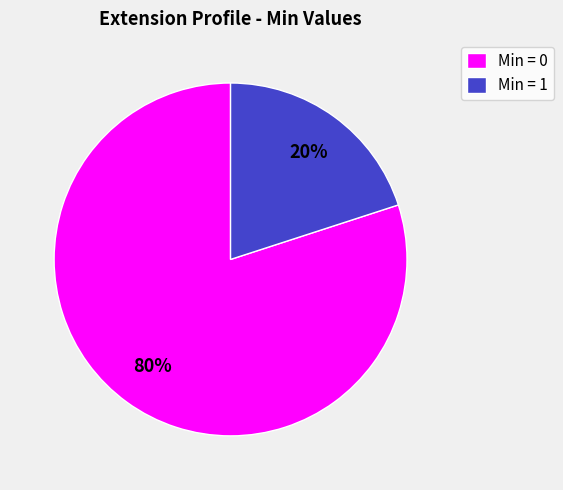

To the nearest percent, what is the difference between the largest and smallest slice percentages?

60%